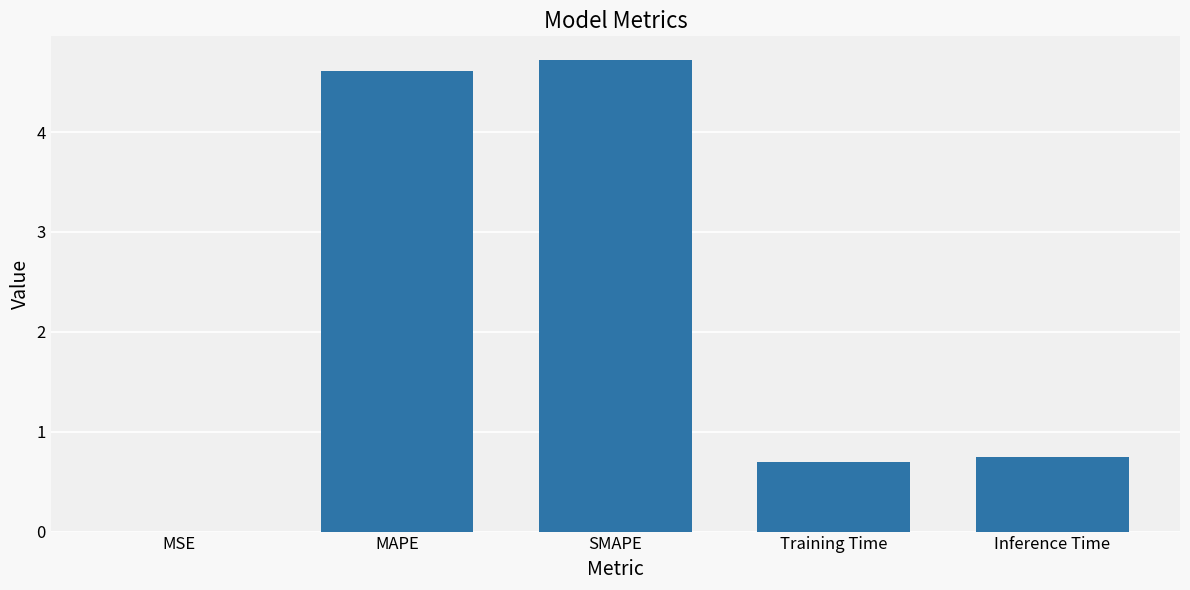

What is the sum of all values?

10.8